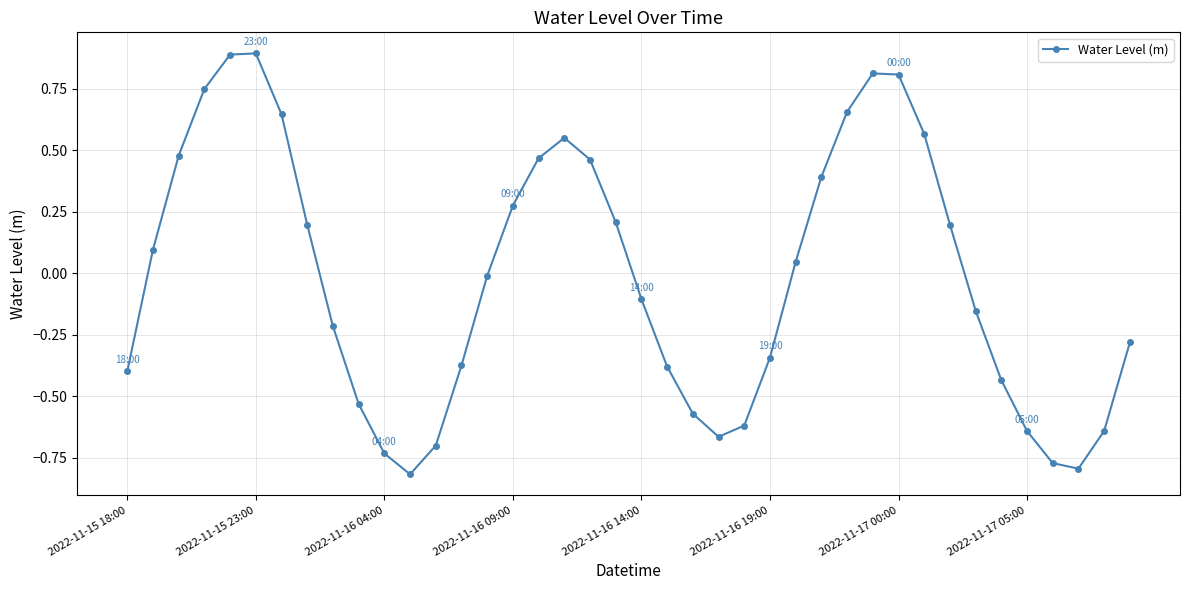

What is the maximum value shown in the chart?

0.9